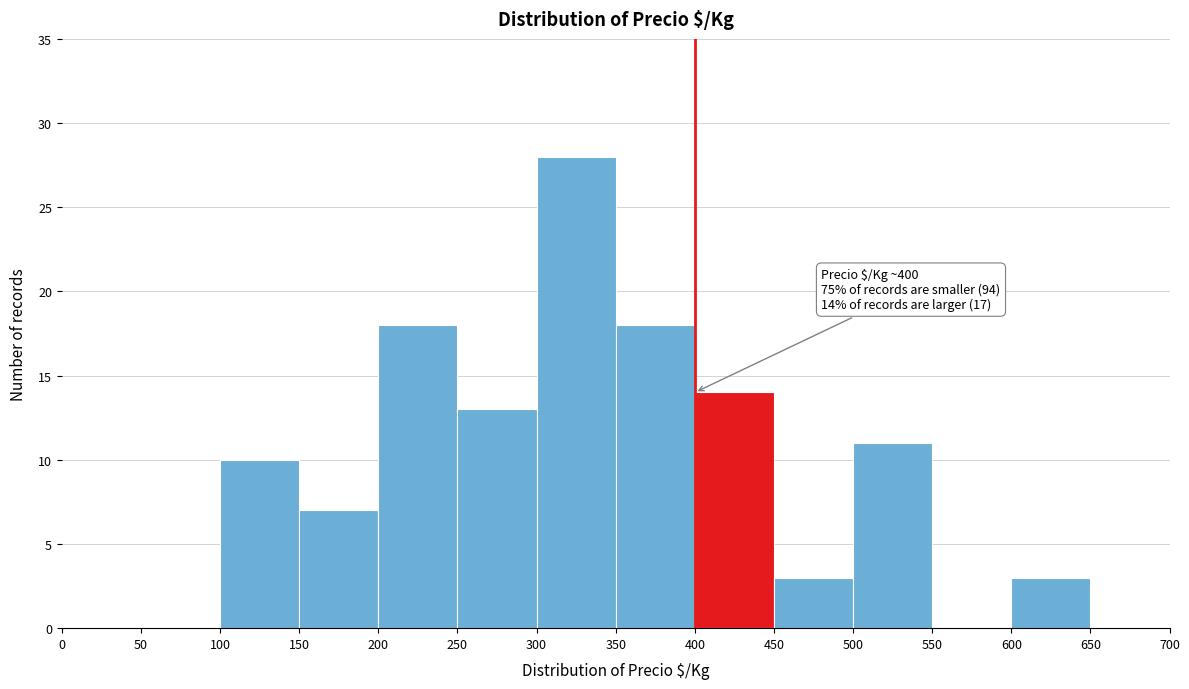

Which range on the x-axis has the tallest bar?

300 to 350